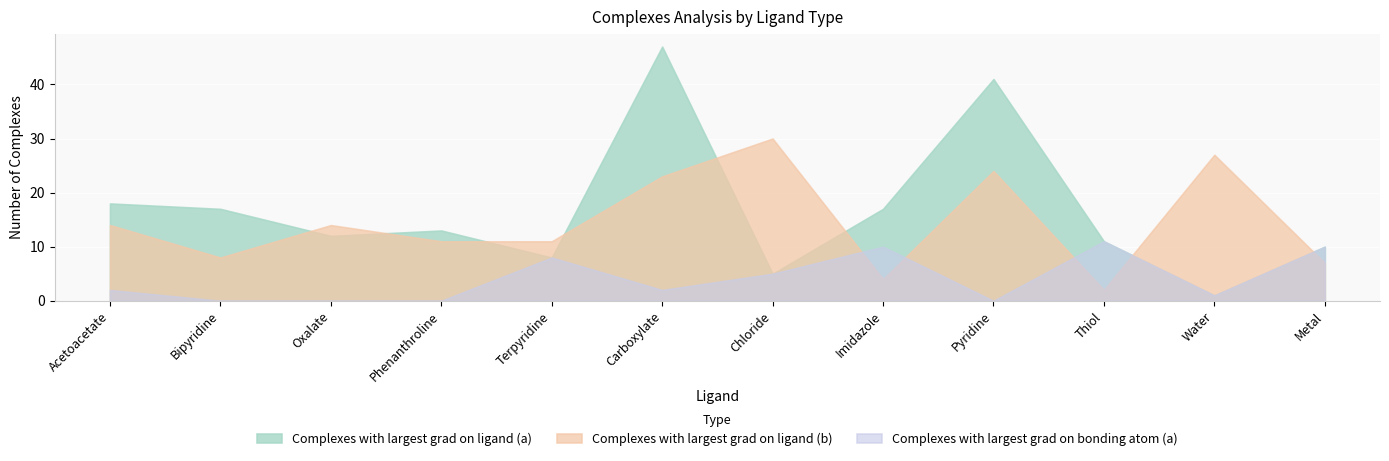

How many series are shown in this chart?

3